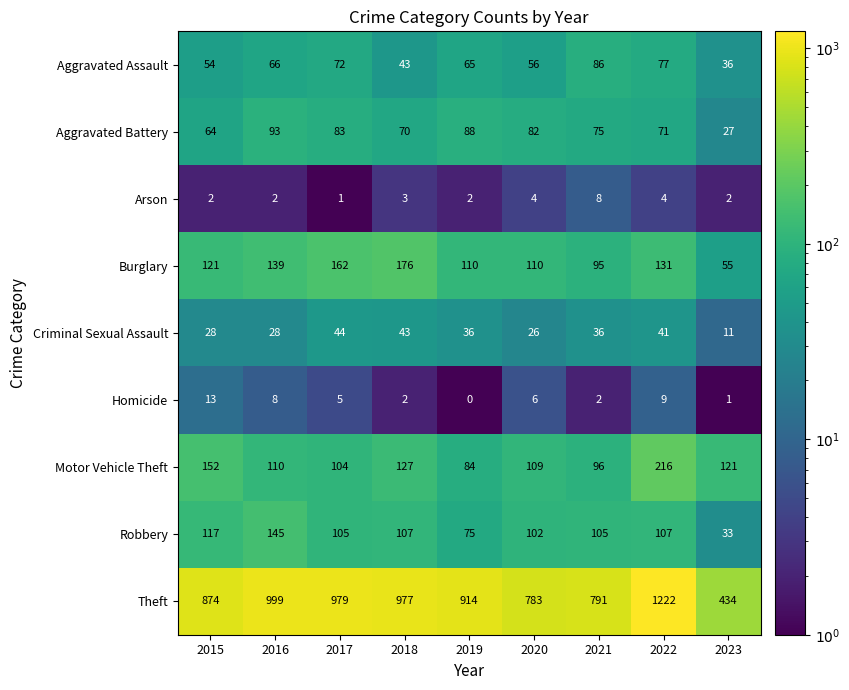

Rank the series at 2015 from lowest to highest value.

Arson, Homicide, Criminal Sexual Assault, Aggravated Assault, Aggravated Battery, Robbery, Burglary, Motor Vehicle Theft, Theft